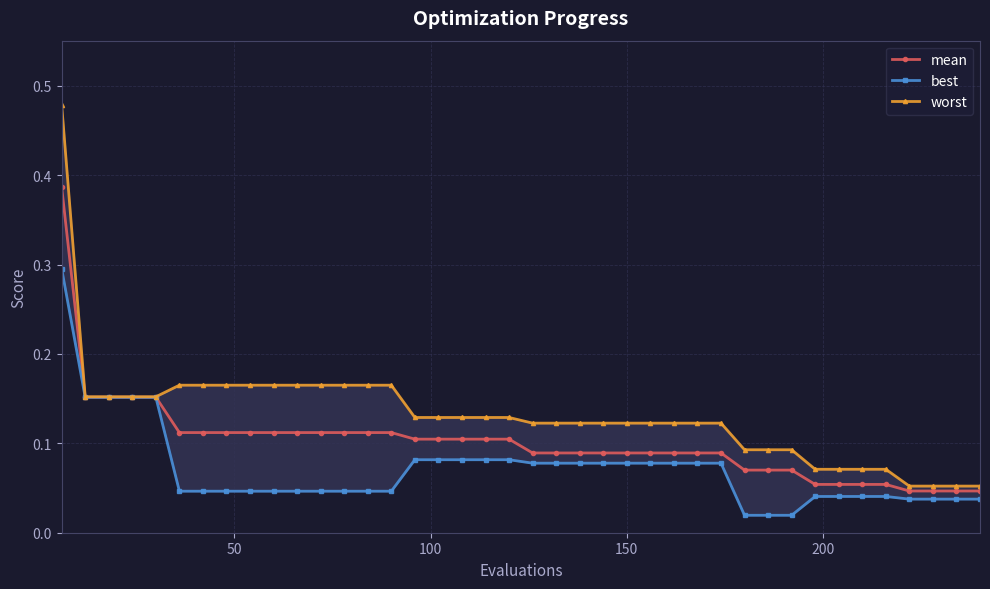

True or false: mean and worst intersect in this chart.

False